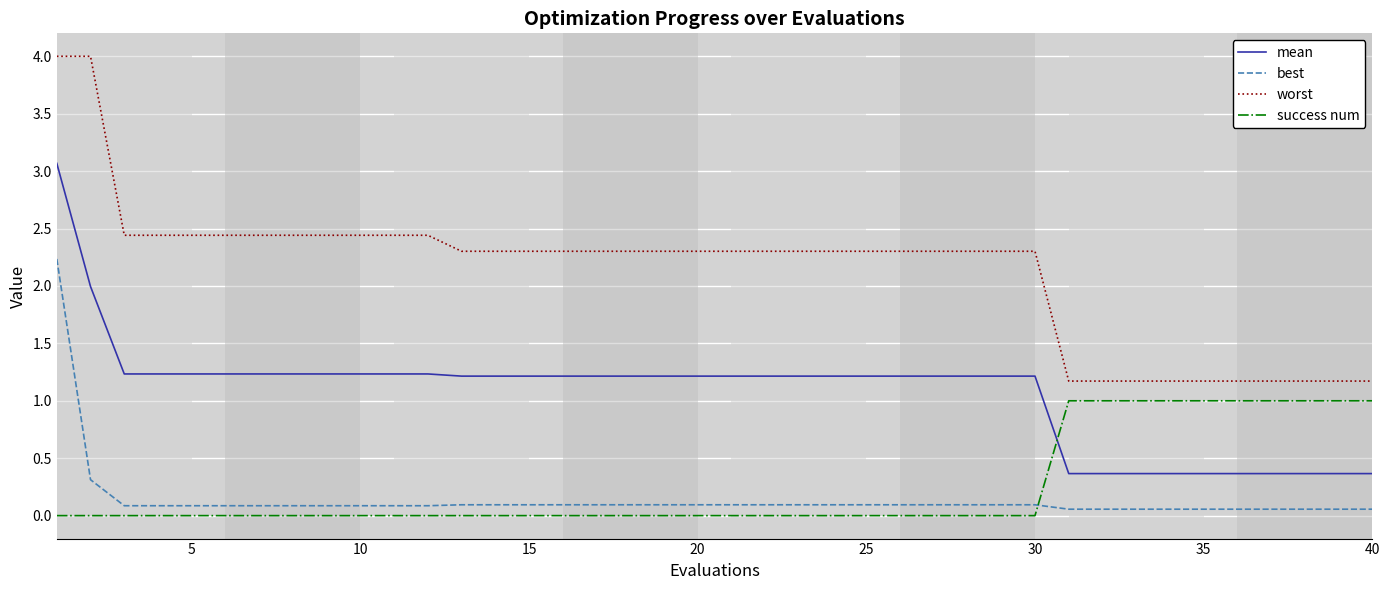

Which series has the widest spread of values?

worst